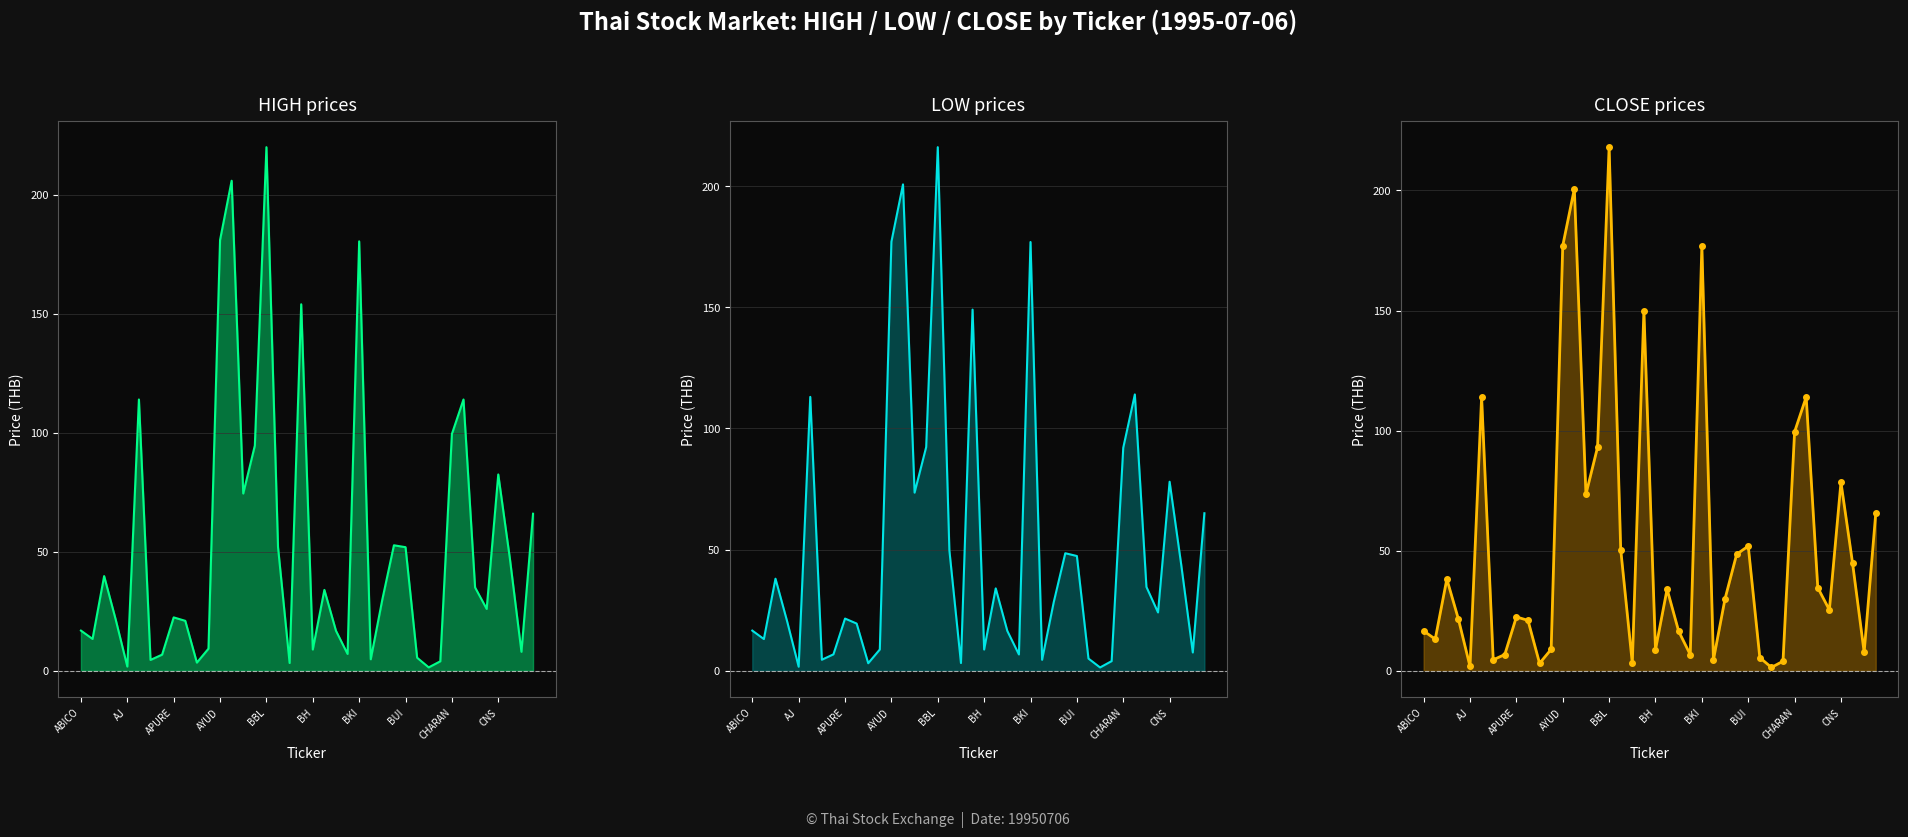

What is the label of the 35th point from the left?

34